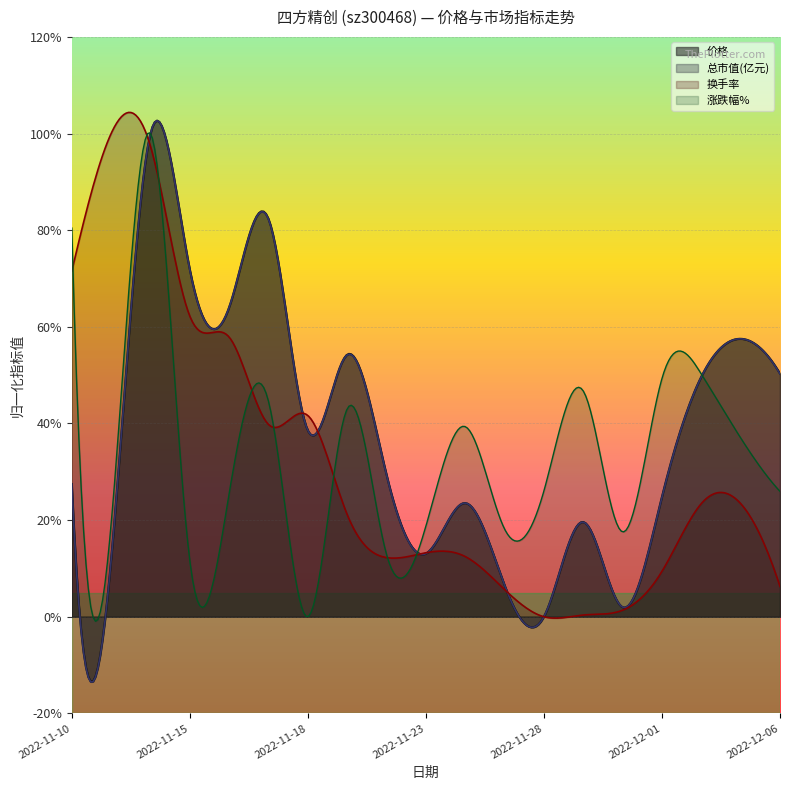

Which series has the widest spread of values?

总市值(亿元)